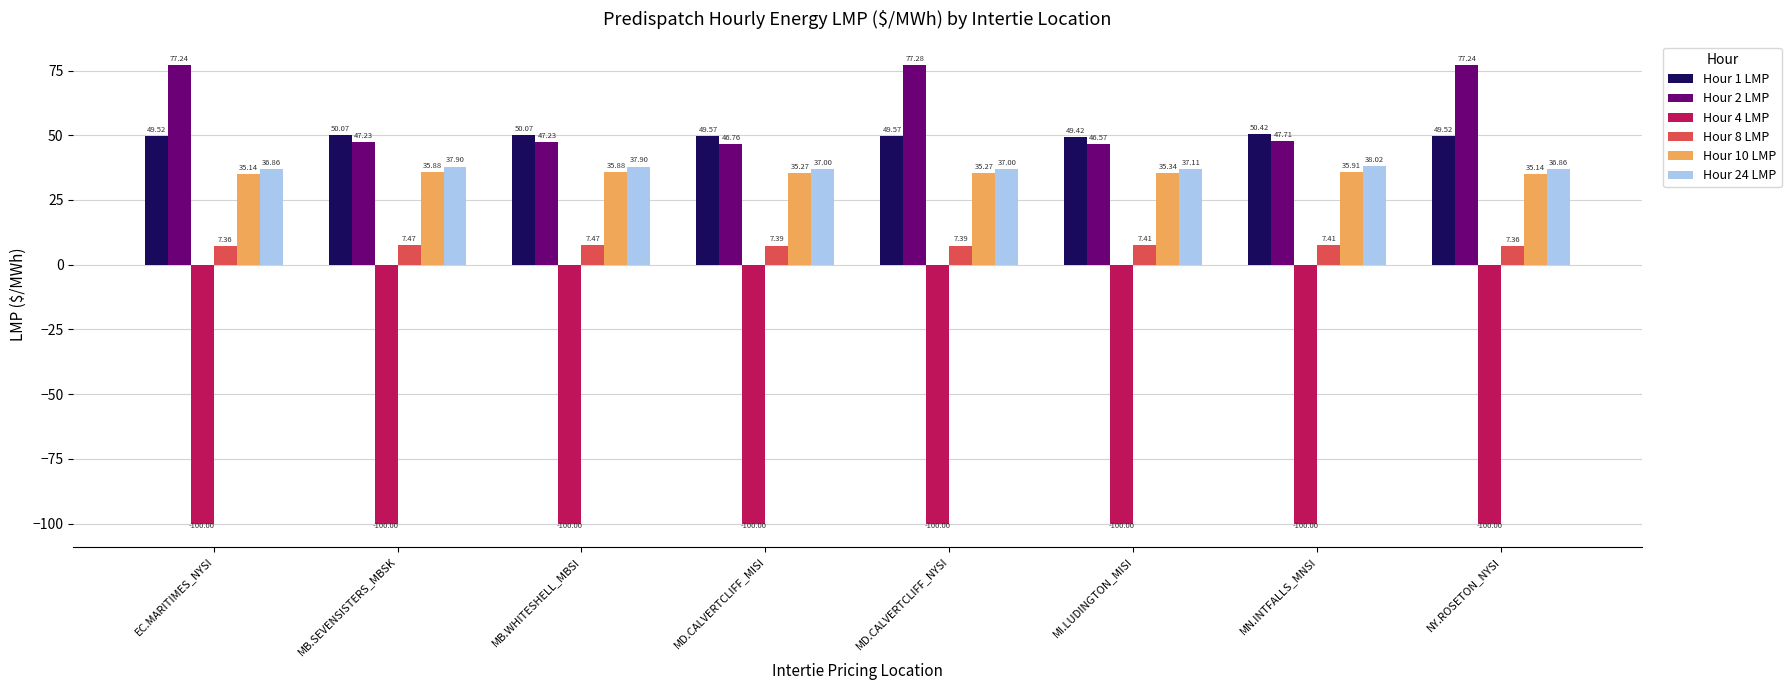

Is the value of Hour 8 LMP at MD.CALVERTCLIFF_NYSI greater than the value of Hour 24 LMP at MN.INTFALLS_MNSI?

No